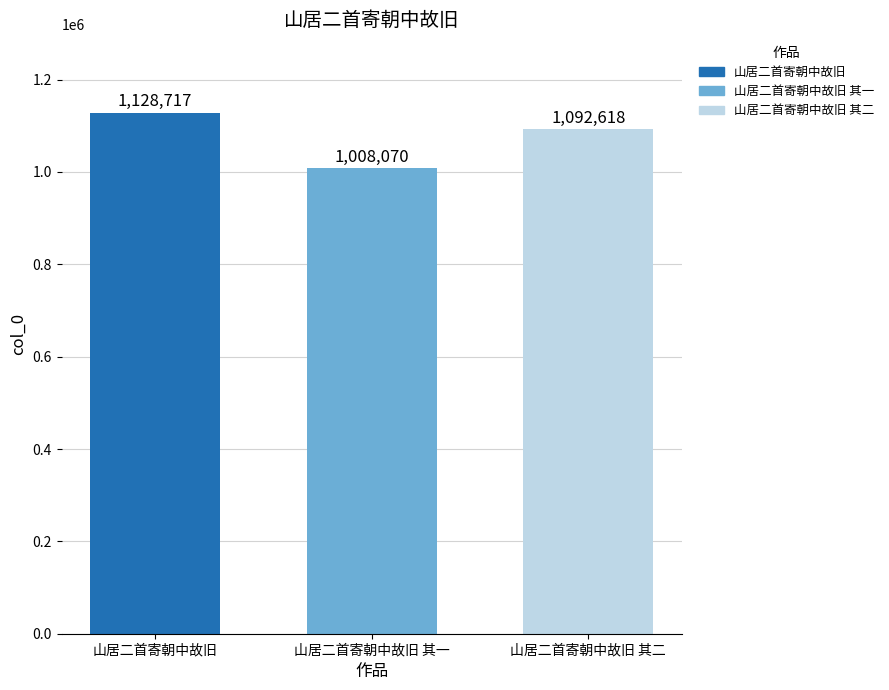

At which label does the data first exceed 1092618?

山居二首寄朝中故旧